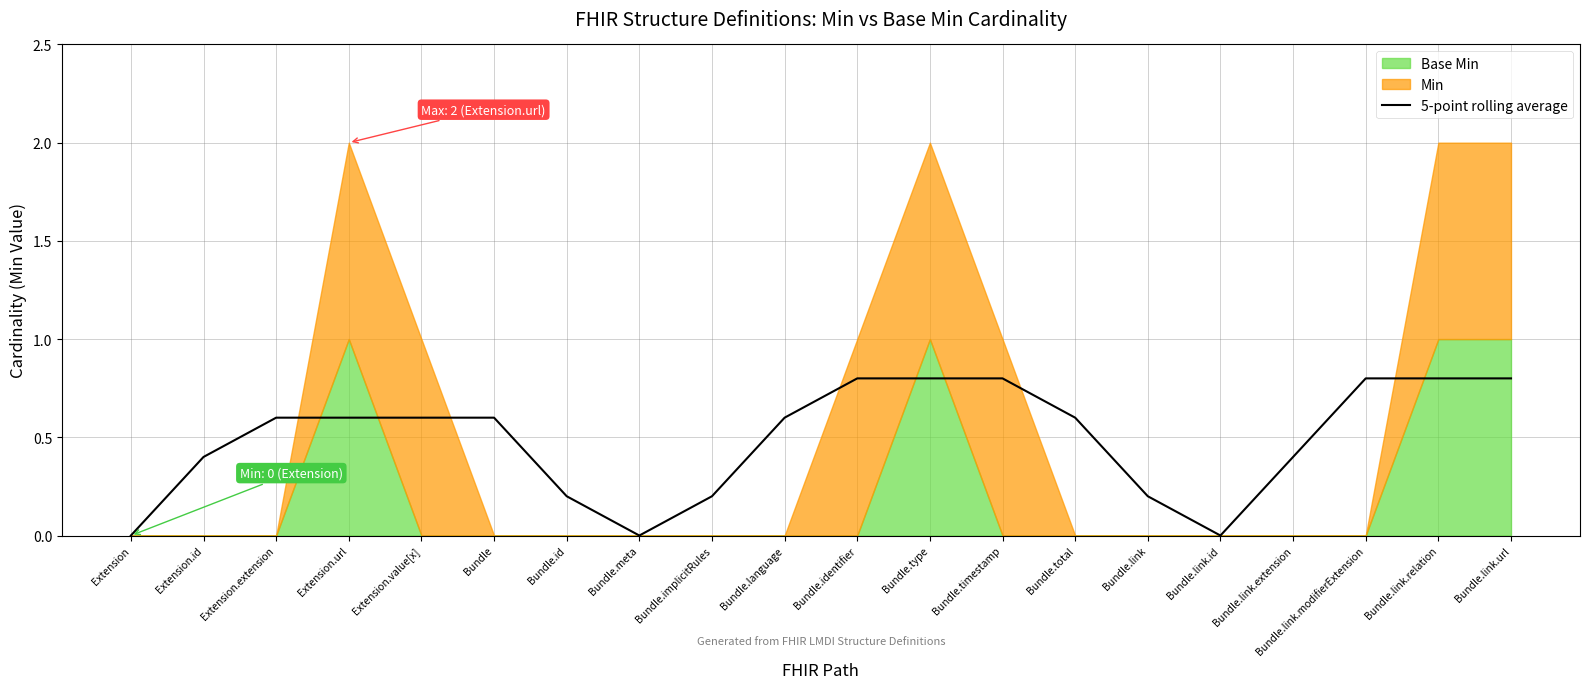

Is it true that the value at Bundle.identifier is 1.1?

False